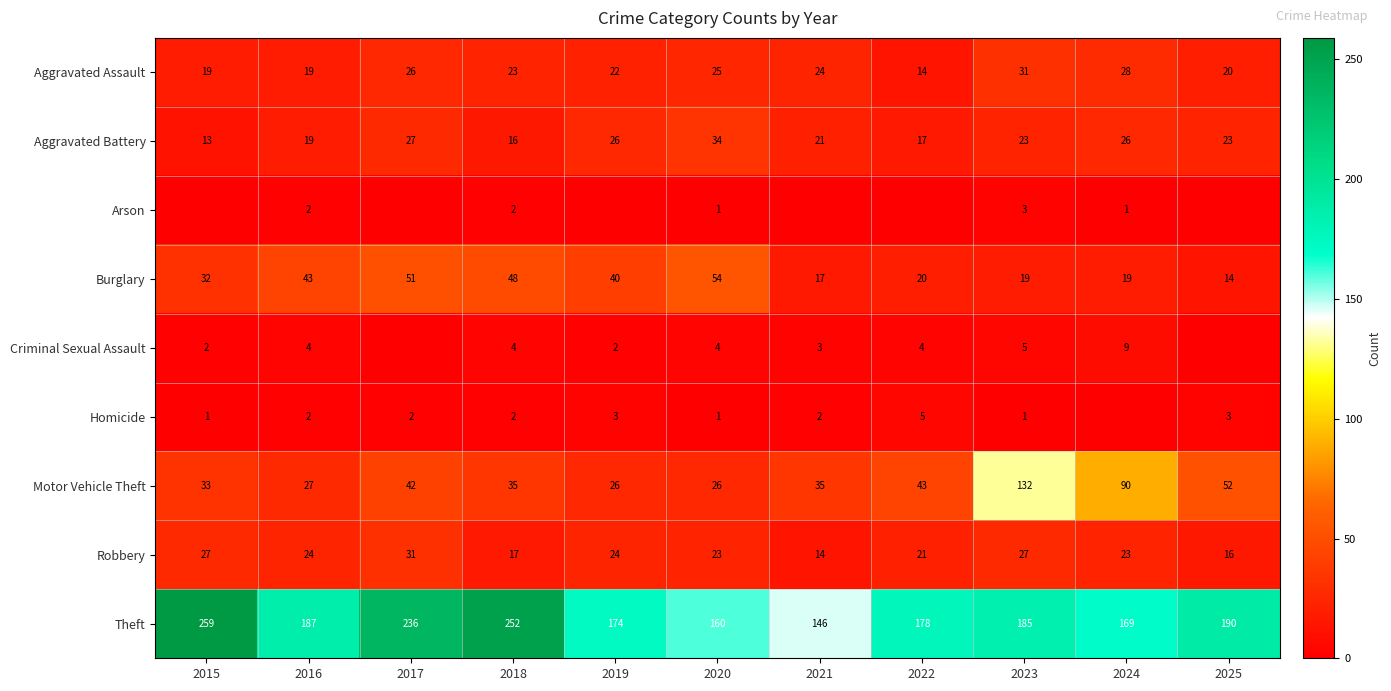

Which category has the highest value in the Theft series?

2015